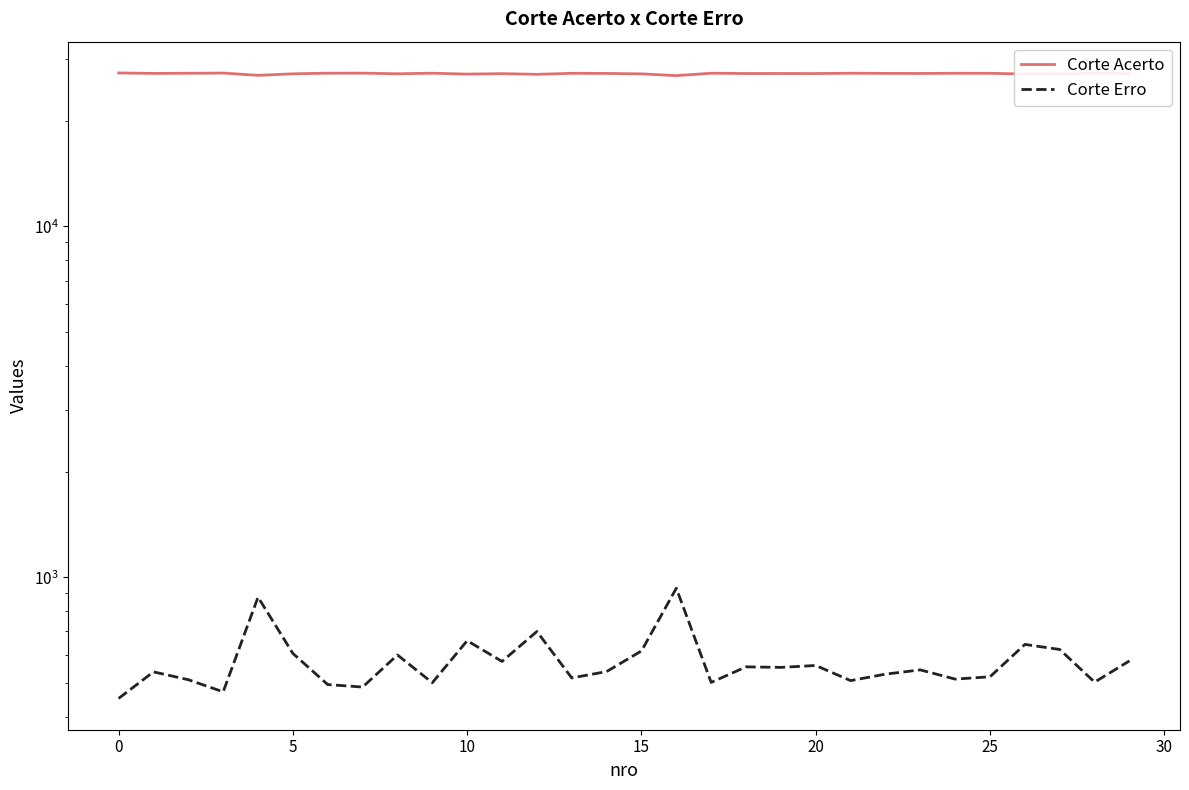

Which series changed the most between 10 and 10?

Corte Acerto